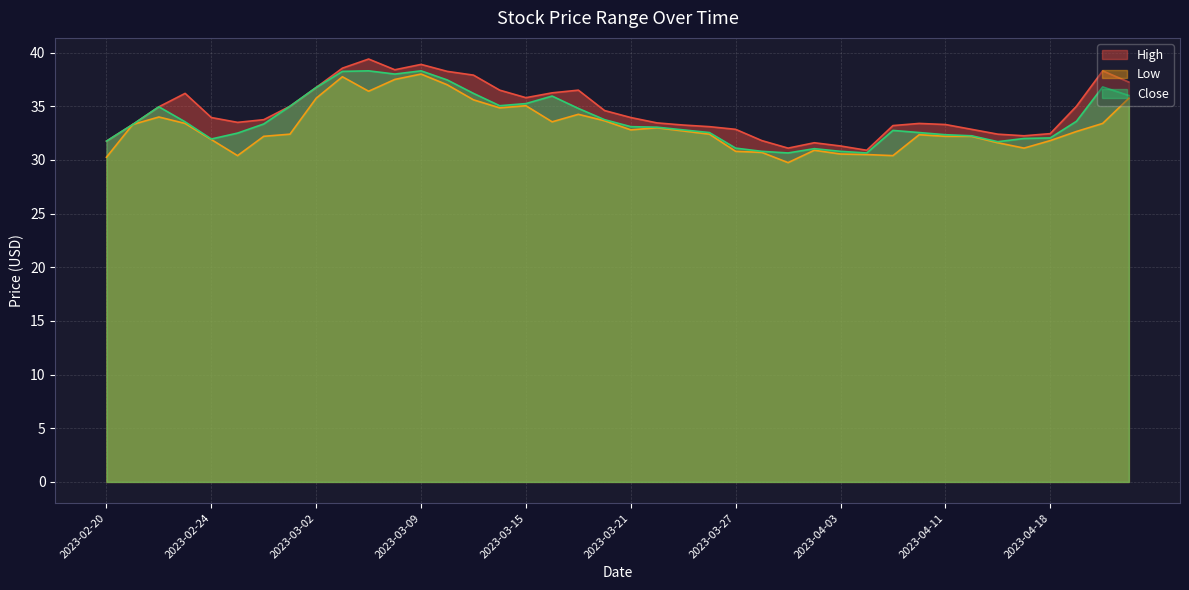

True or false: Close and Low cross at least once.

False